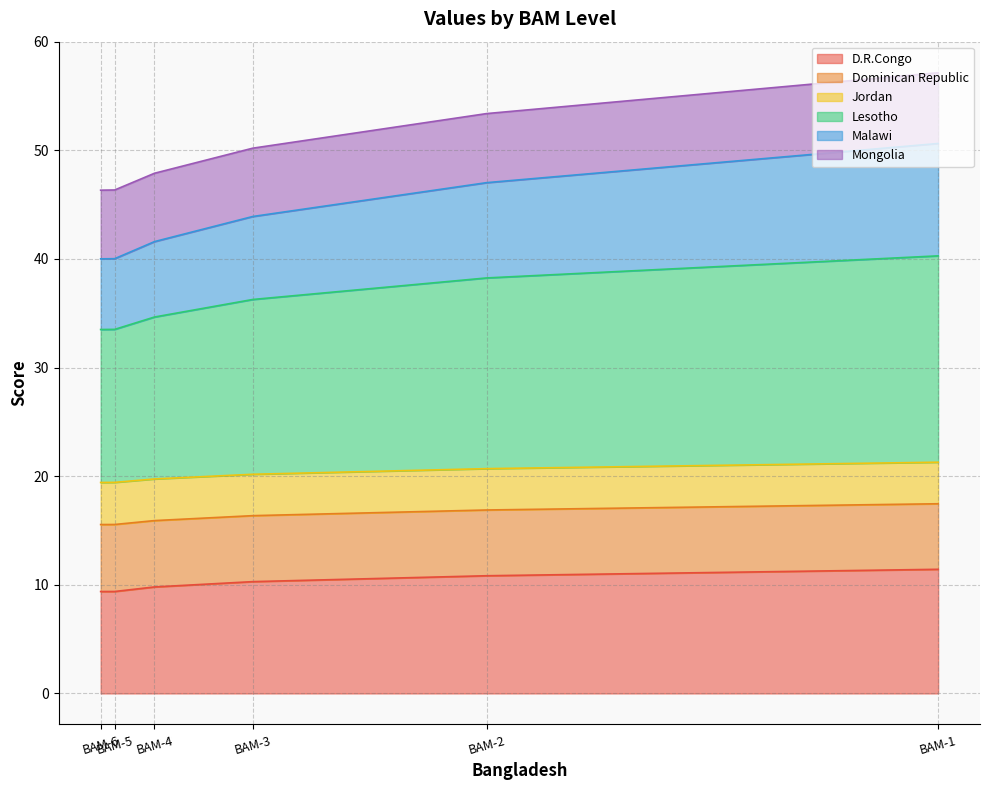

What is the lowest value of the D.R.Congo series?

9.4